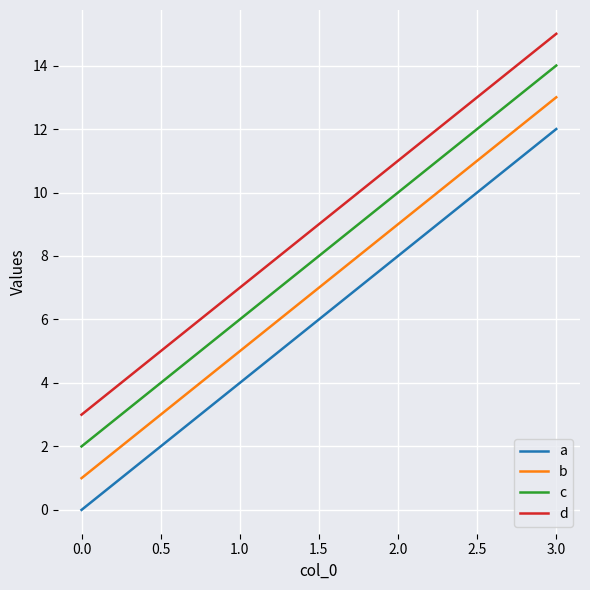

Reading right to left, transcribe all the data shown in this chart.

a: 12	8	4	0
b: 13	9	5	1
c: 14	10	6	2
d: 15	11	7	3